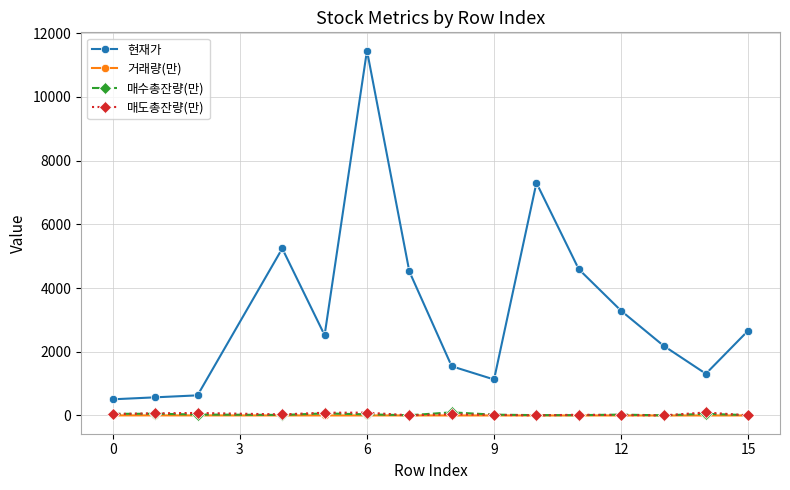

Which series has the largest range (max minus min)?

현재가